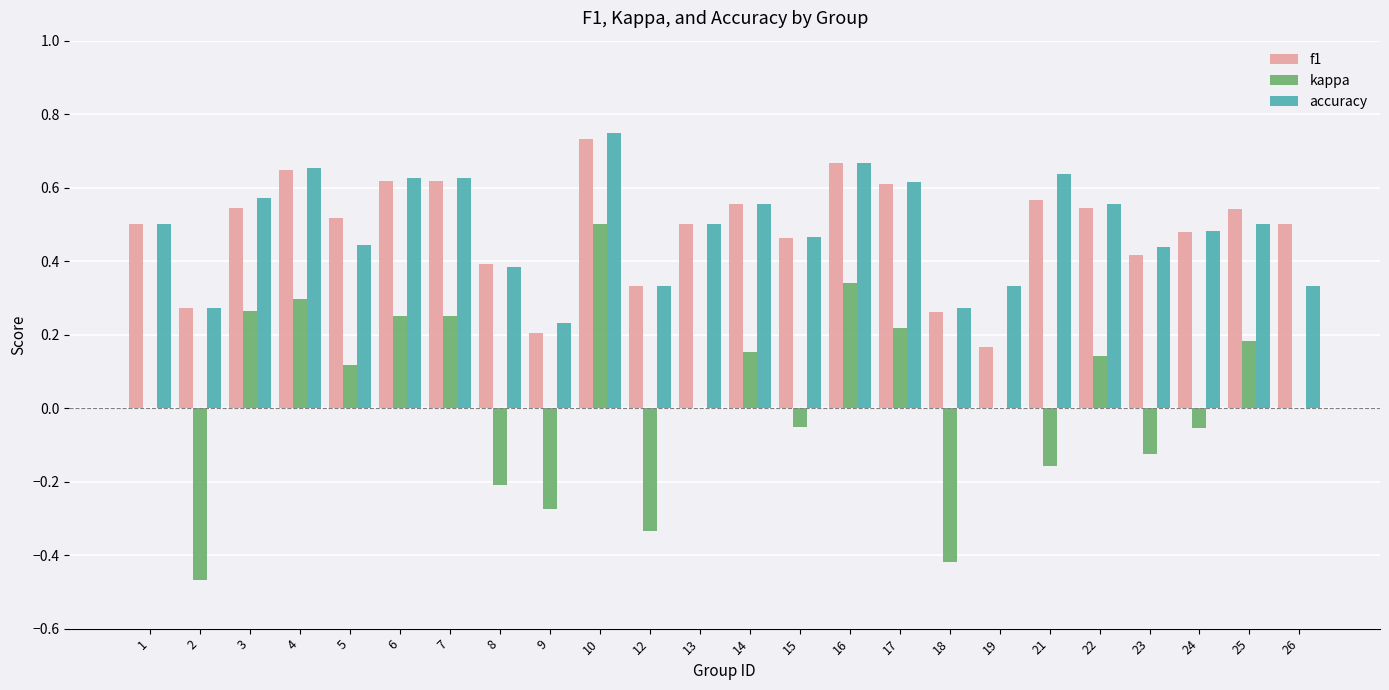

Count the accuracy values in the range 0 to 1.

24